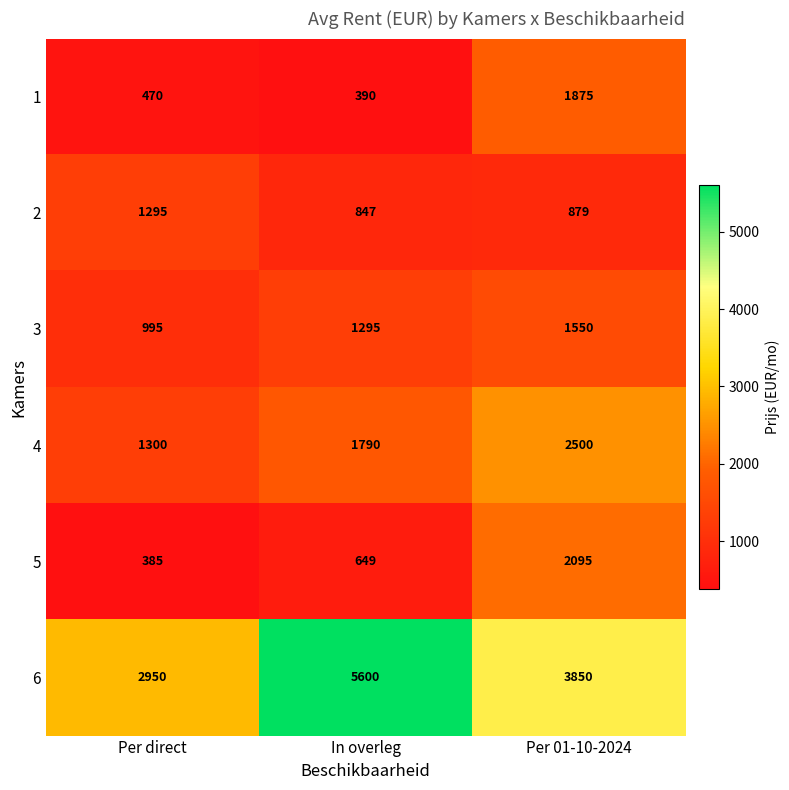

Which series changed the most between Per direct and In overleg?

6